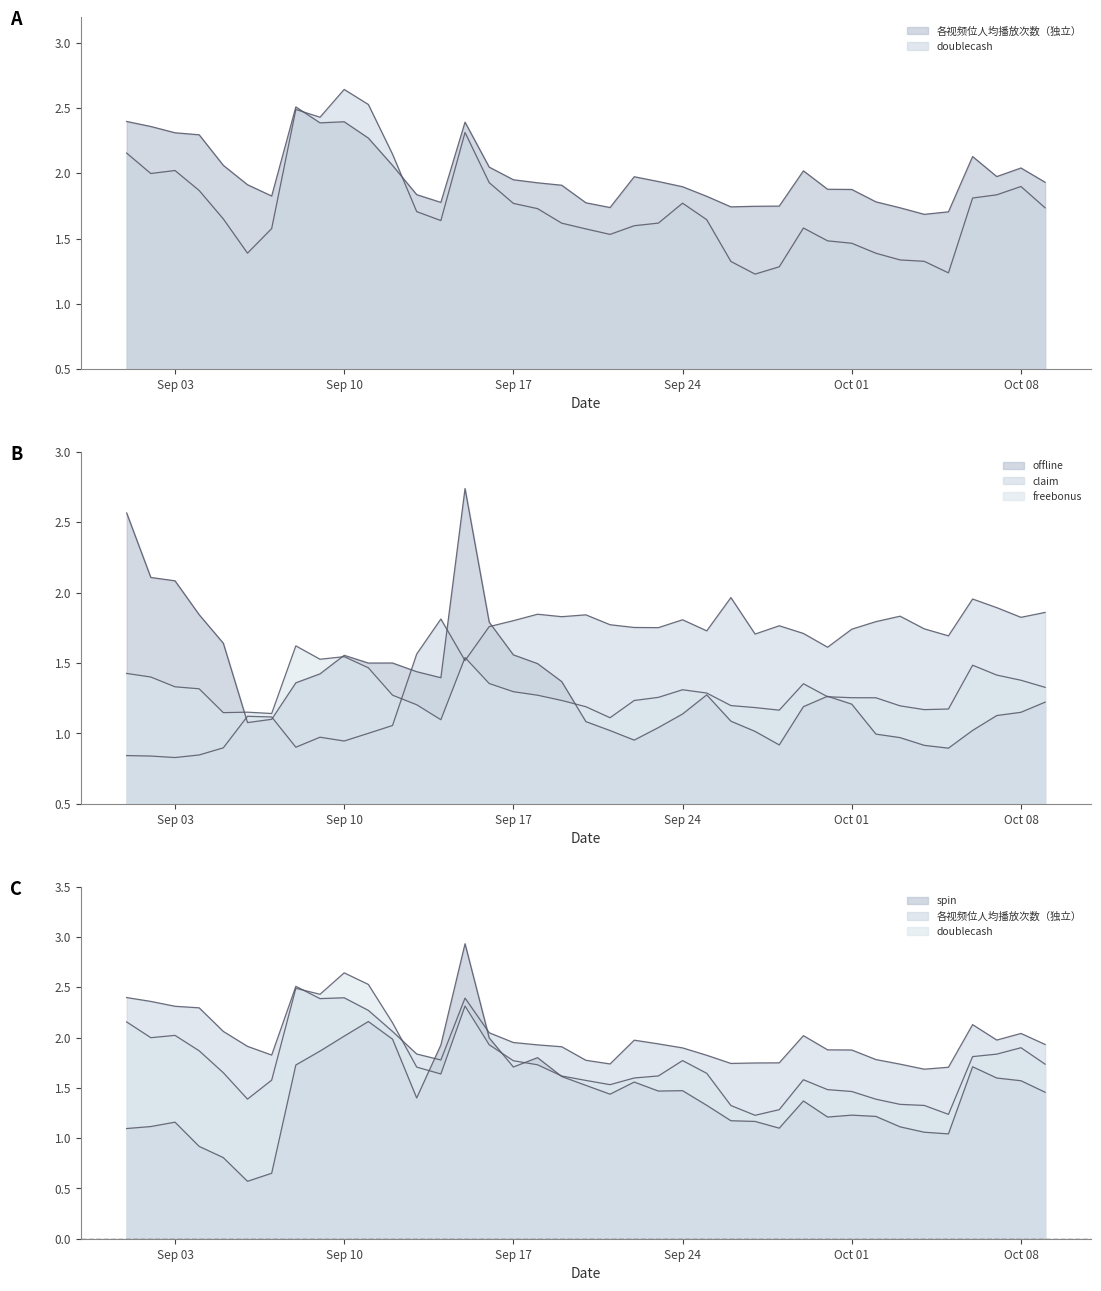

True or false: freebonus has a value of 1.5 at 2018-09-11.

True